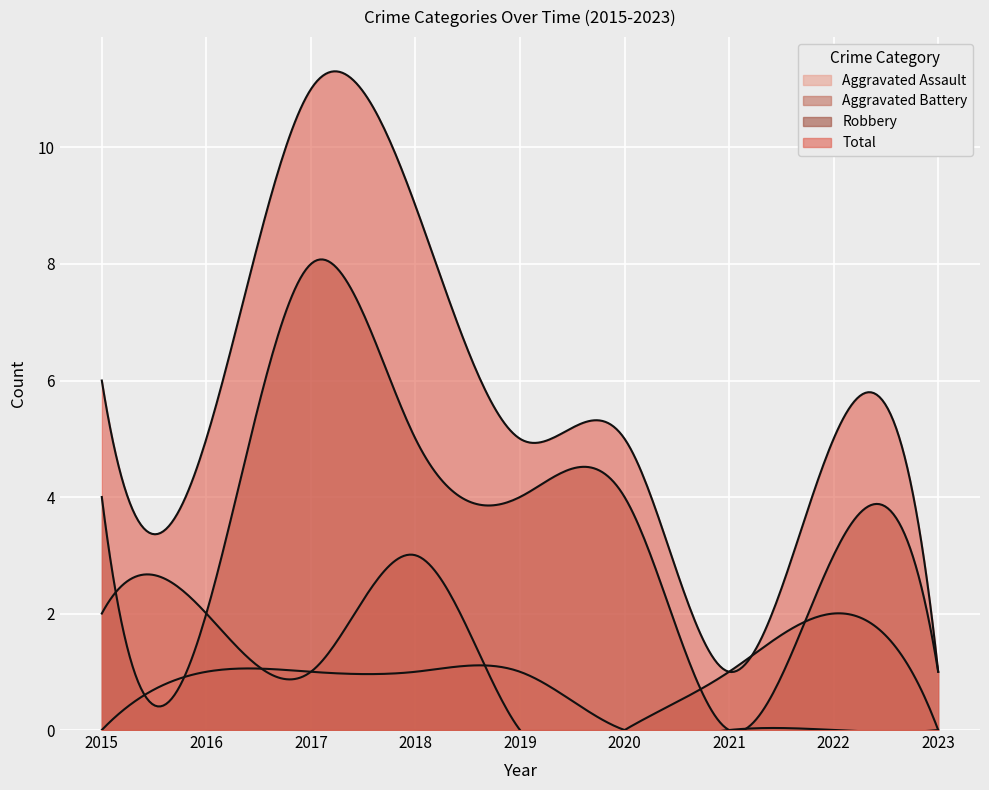

Is the value of Robbery at 2020 greater than the value of Total at 2019?

No